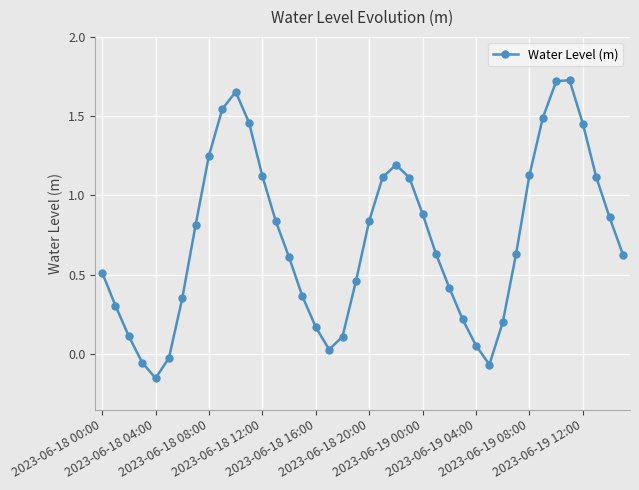

What is the average value?

0.7